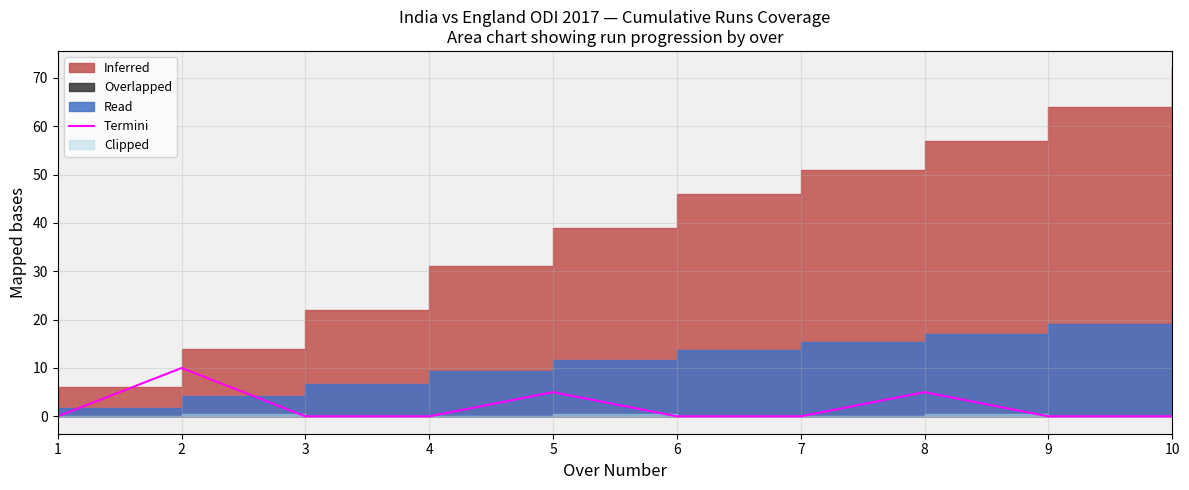

Where is the data nearest to the value 5?

5